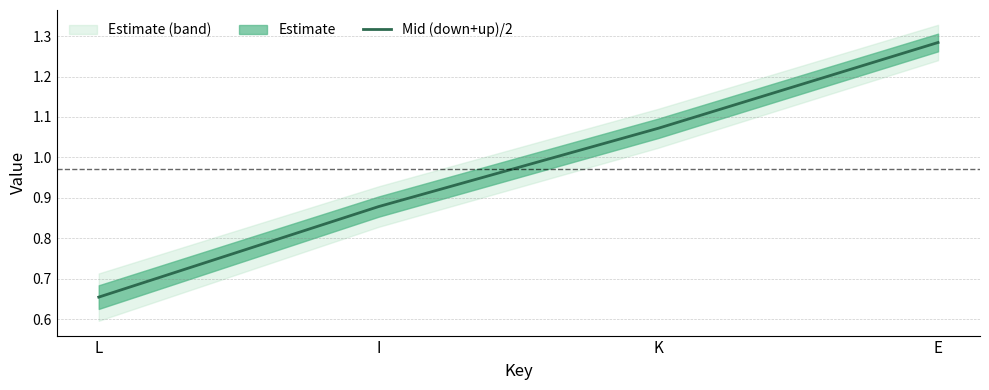

What is the change in value from L to E?

+0.6